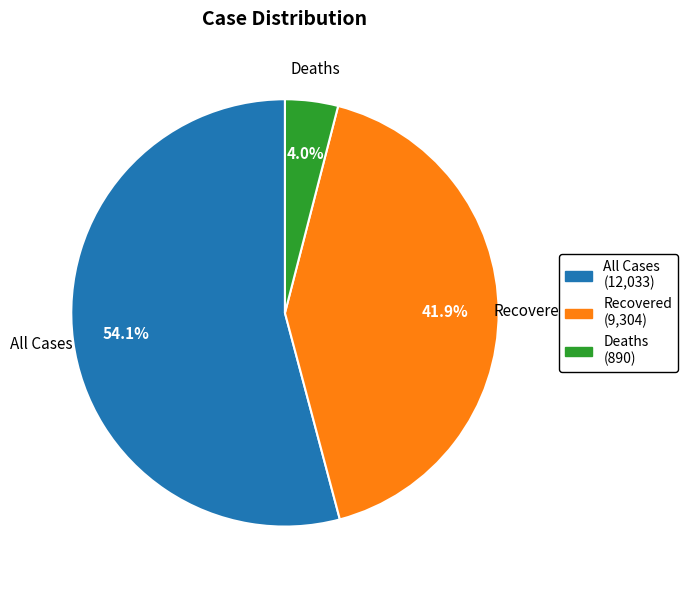

How many slices are in this pie chart?

3